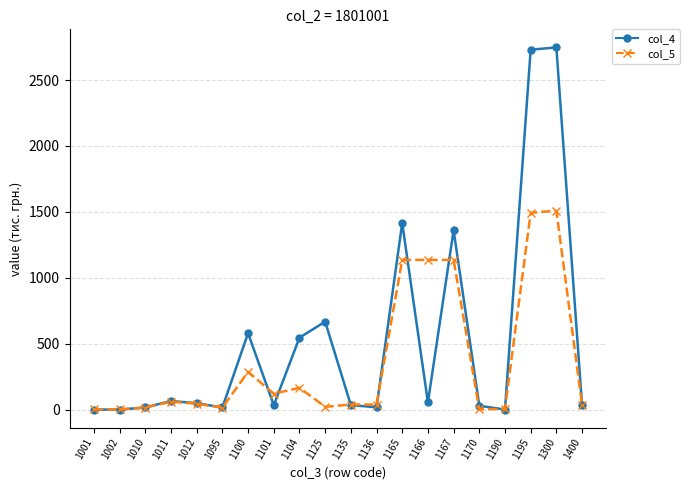

Which series has the largest range (max minus min)?

col_4